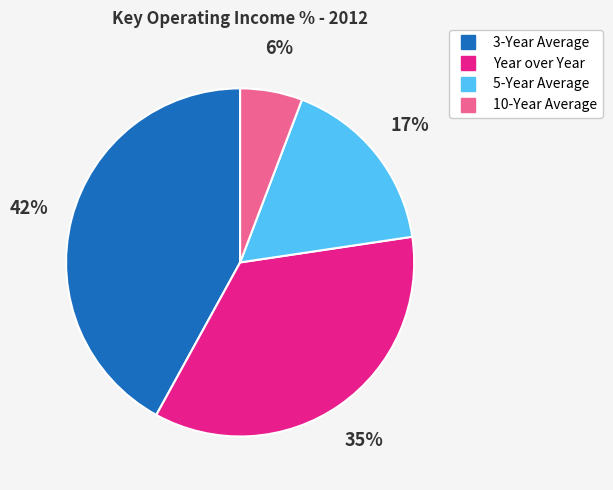

Between 10-Year Average and 3-Year Average, which is larger?

3-Year Average